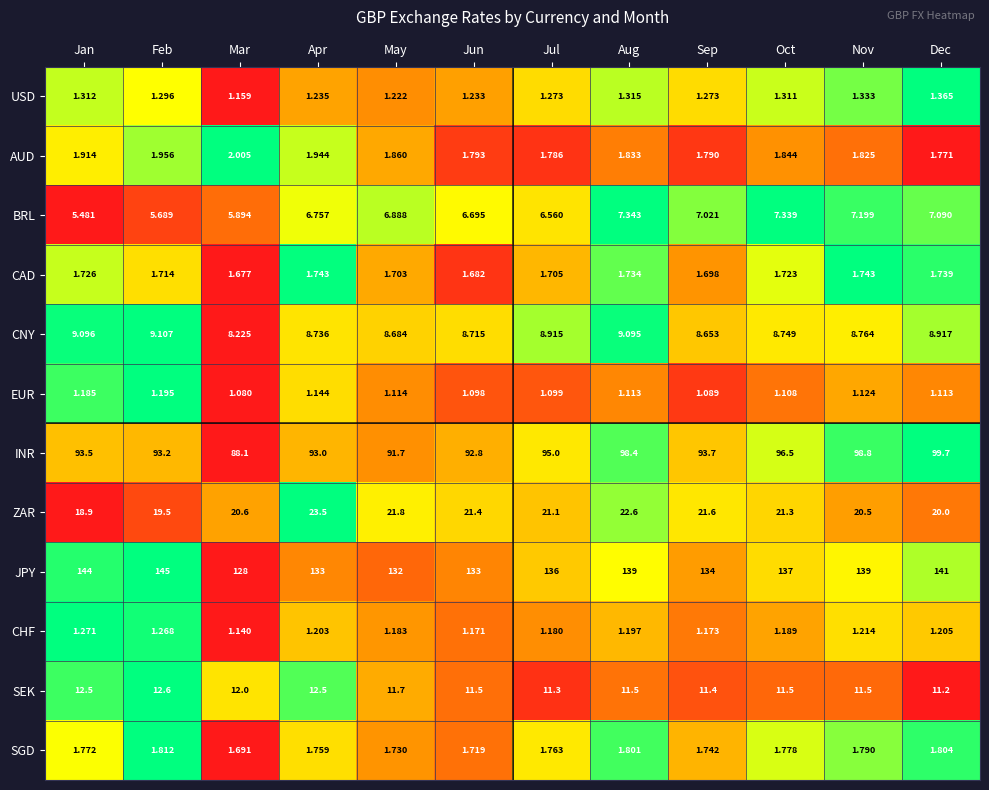

Between May and Aug, which series saw the biggest shift?

JPY